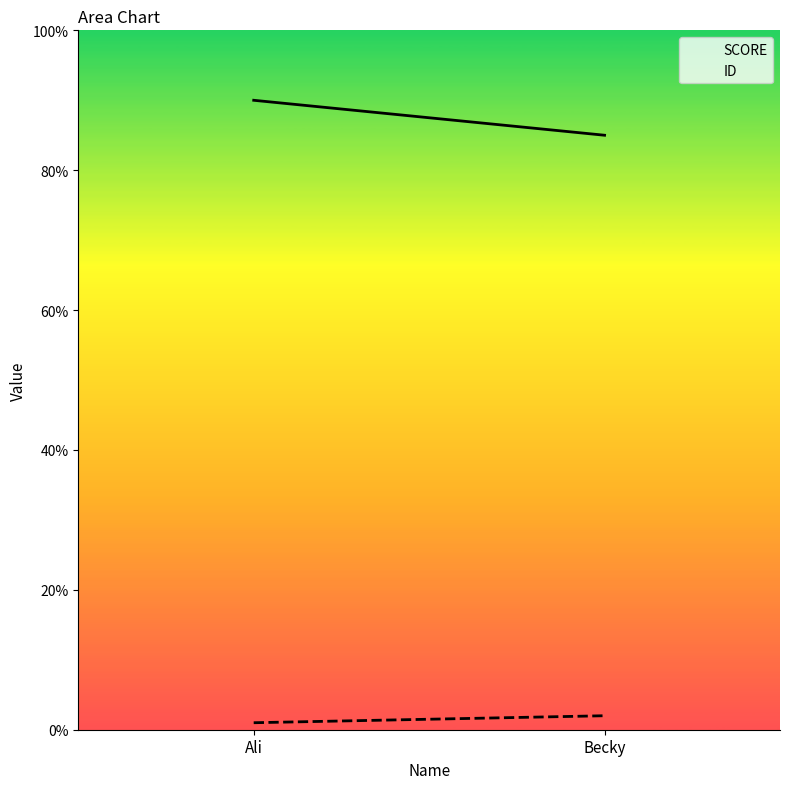

Reading left to right, extract all data points from this chart.

SCORE: Ali=90	Becky=85
ID: Ali=1	Becky=2